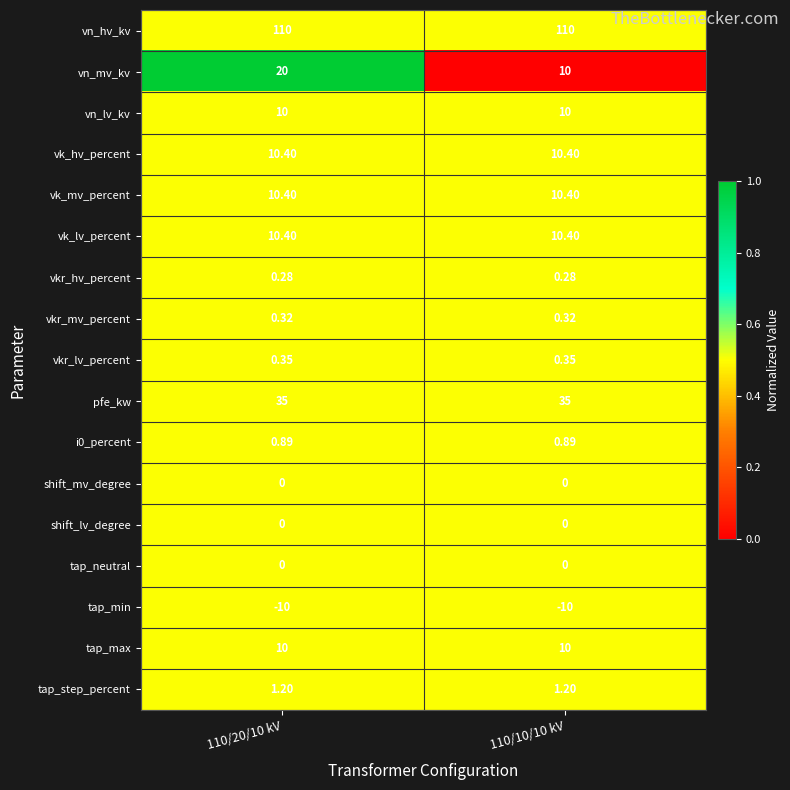

Which series has the largest total across all categories?

vn_hv_kv